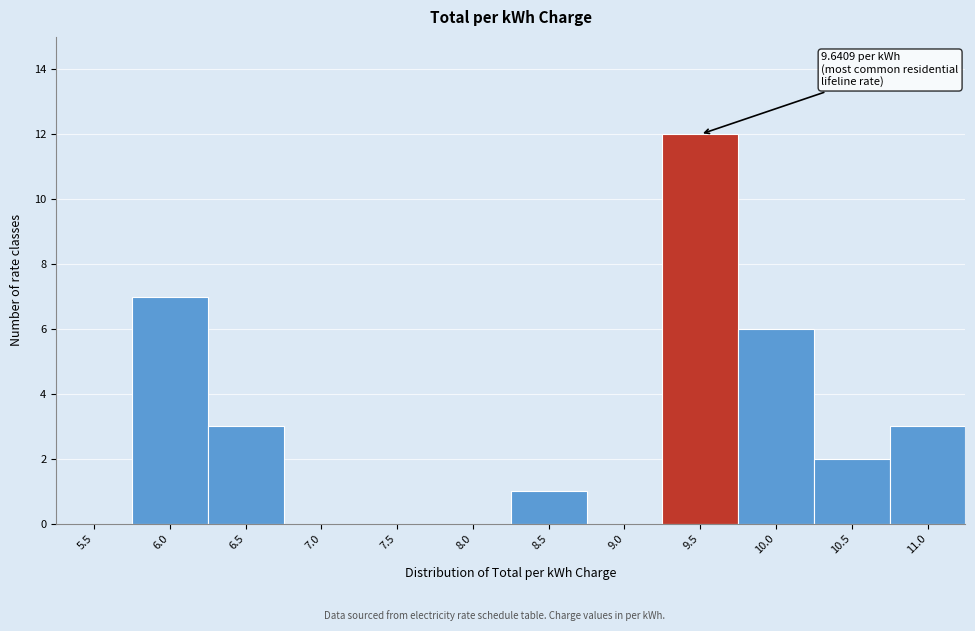

Reading left to right, transcribe all the data shown in this chart.

5.5=0	6.0=7	6.5=3	7.0=0	7.5=0	8.0=0	8.5=1	9.0=0	9.5=12	10.0=6	10.5=2	11.0=3